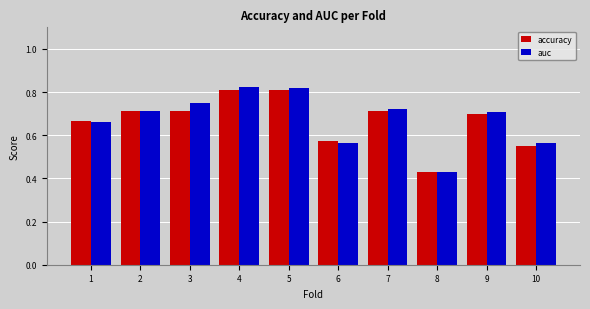

Which series has the widest spread of values?

auc